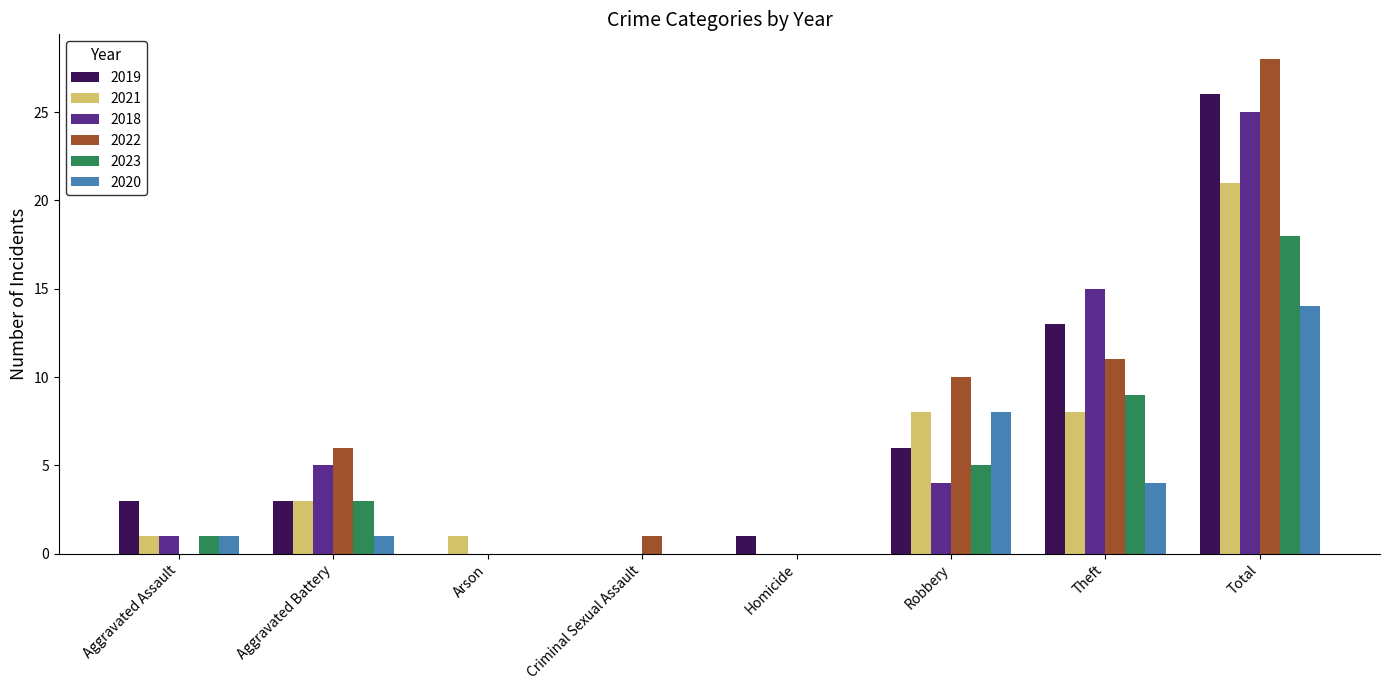

What is the spread (max minus min) of values at Total?

14